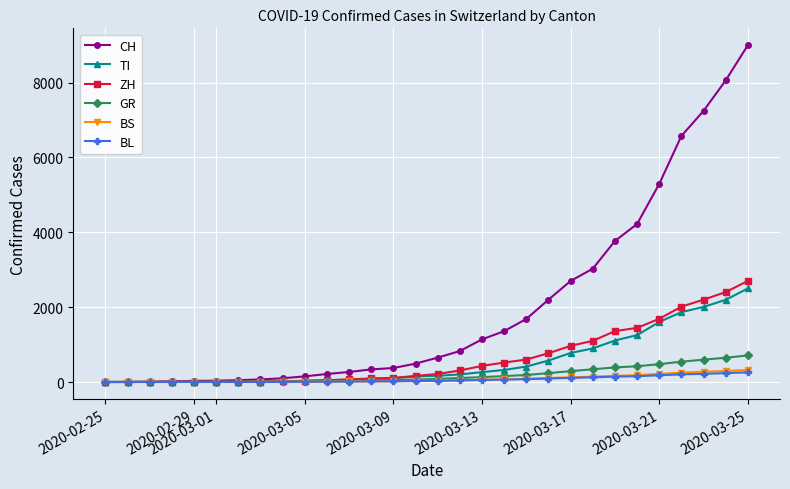

At how many categories does at least one series exceed 5153?

5